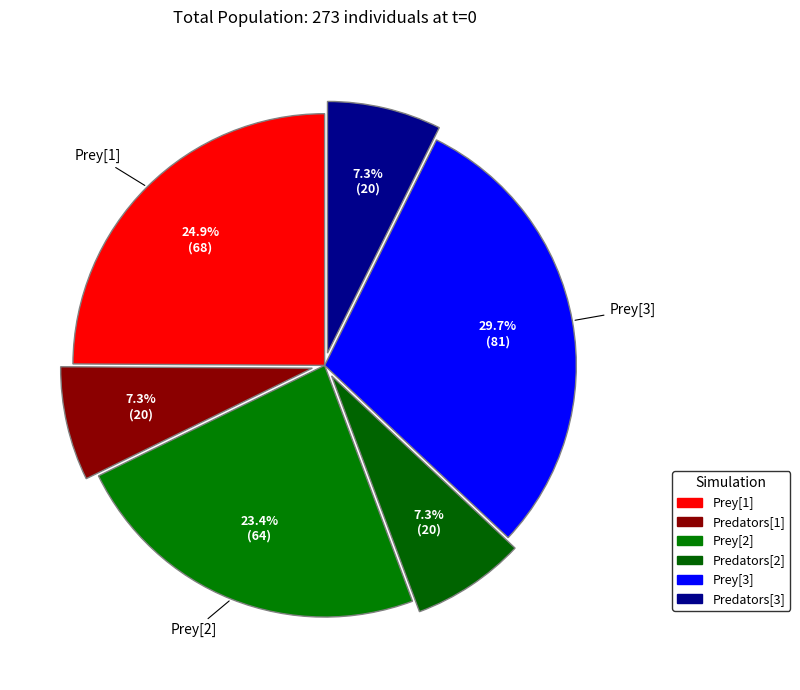

Between Predators[2] and Prey[1], which is larger?

Prey[1]